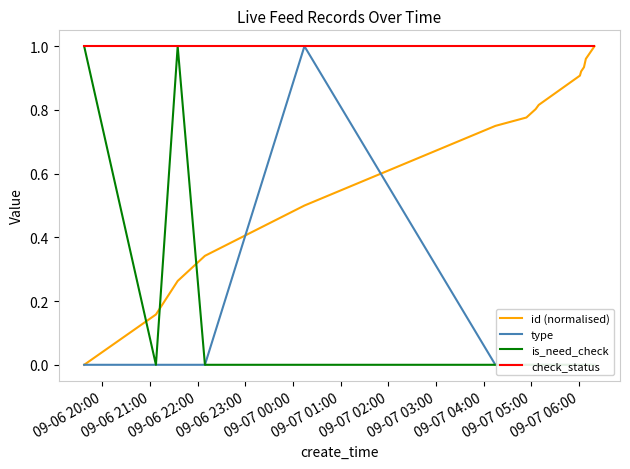

How many positive values does the id (normalised) series have?

13